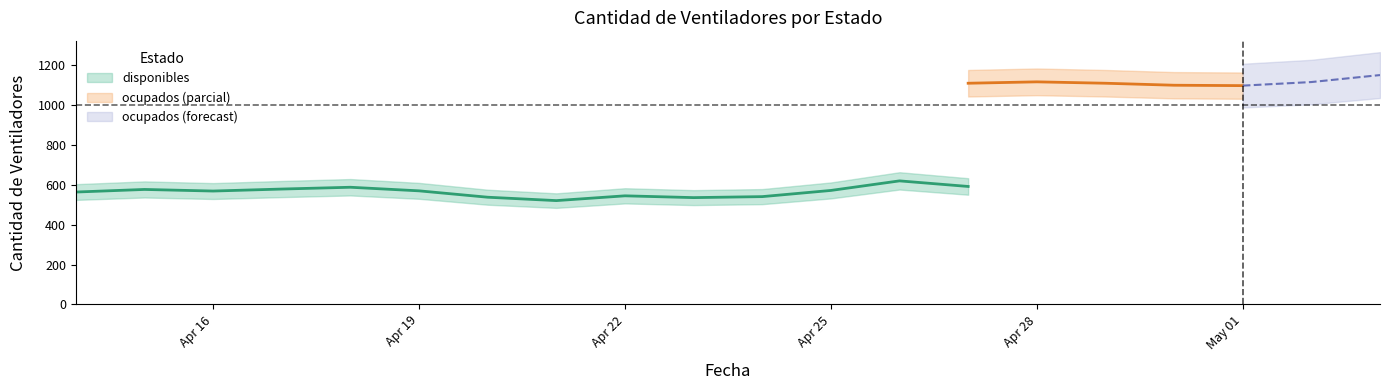

True or false: disponibles has a value of 211 at 2020-04-30.

False